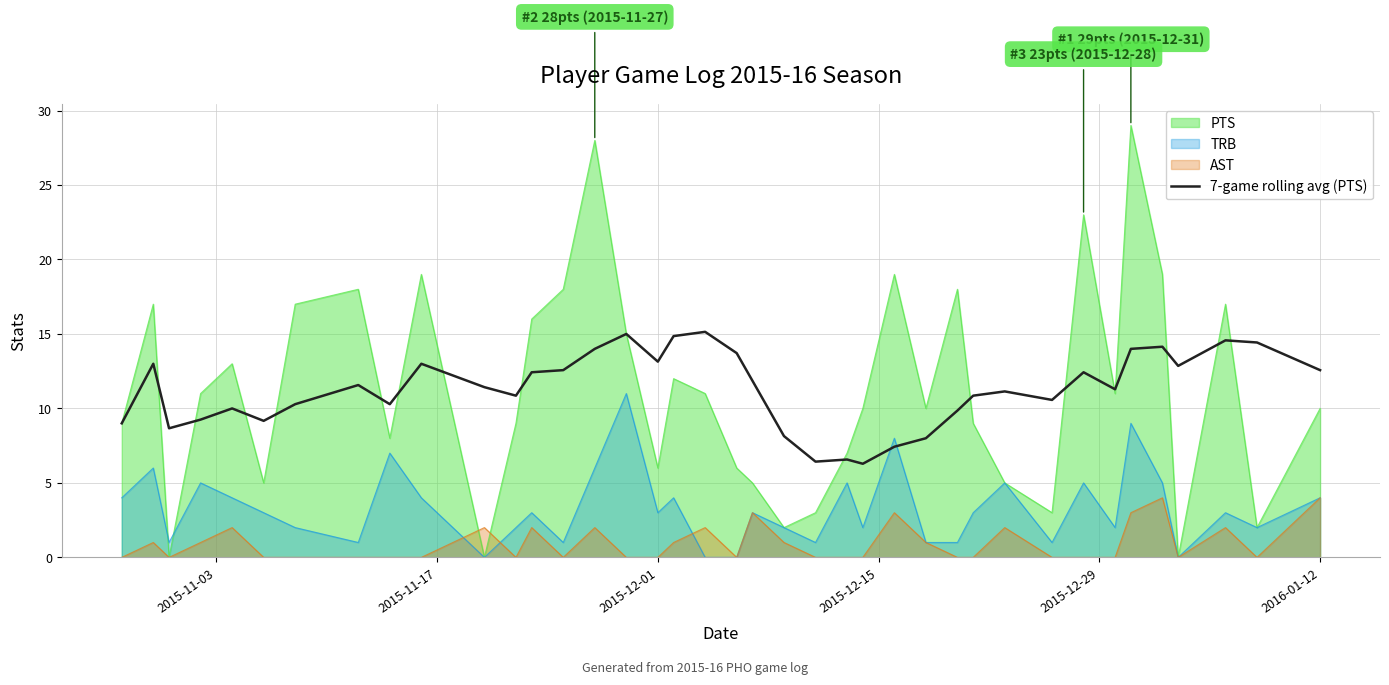

Reading left to right, transcribe all the data shown in this chart.

9.0	13.0	8.7	9.2	10.0	9.2	10.3	11.6	10.3	13.0	11.4	10.9	12.4	12.6	14.0	15.0	13.1	14.9	15.1	13.7	11.9	8.1	6.4	6.6	6.3	7.4	8.0	9.9	10.9	11.1	10.6	12.4	11.3	14.0	14.1	12.9	14.6	14.4	12.6